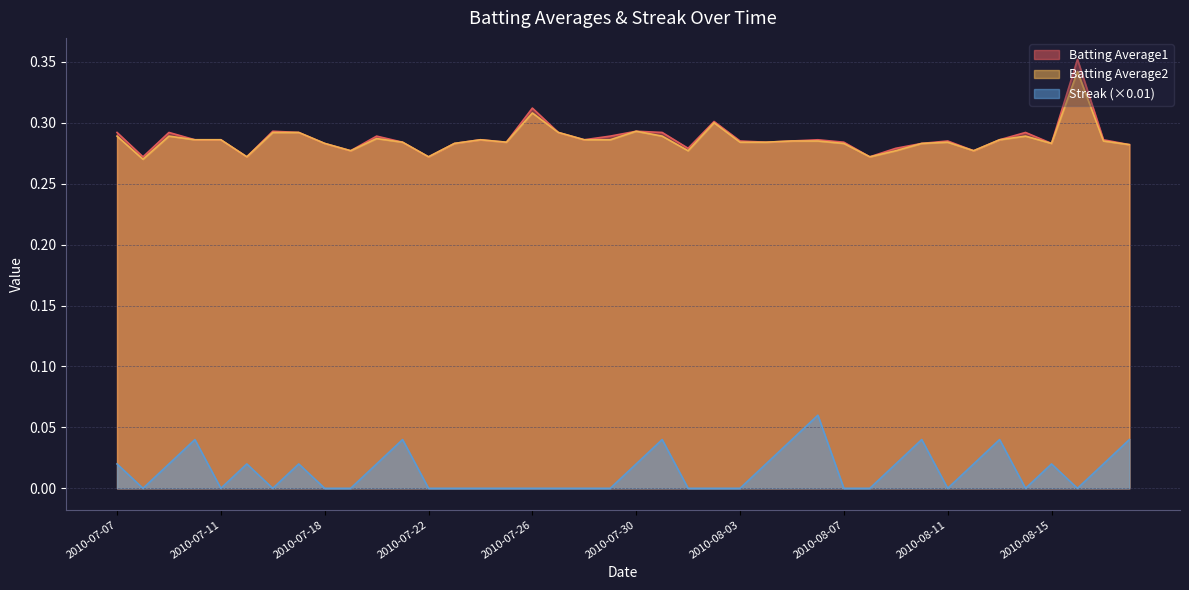

List the series in order of their peak value, highest first.

Batting Average1, Batting Average2, Streak (×0.01)